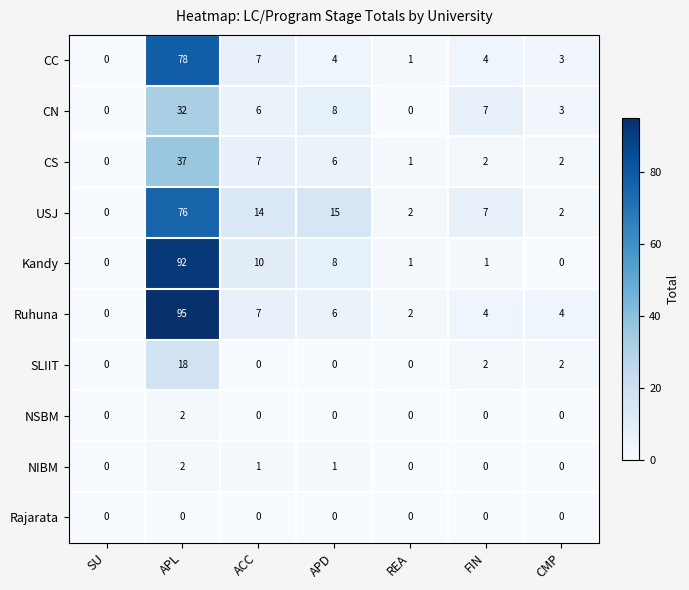

The value of NIBM at APD is 2. True or false?

False